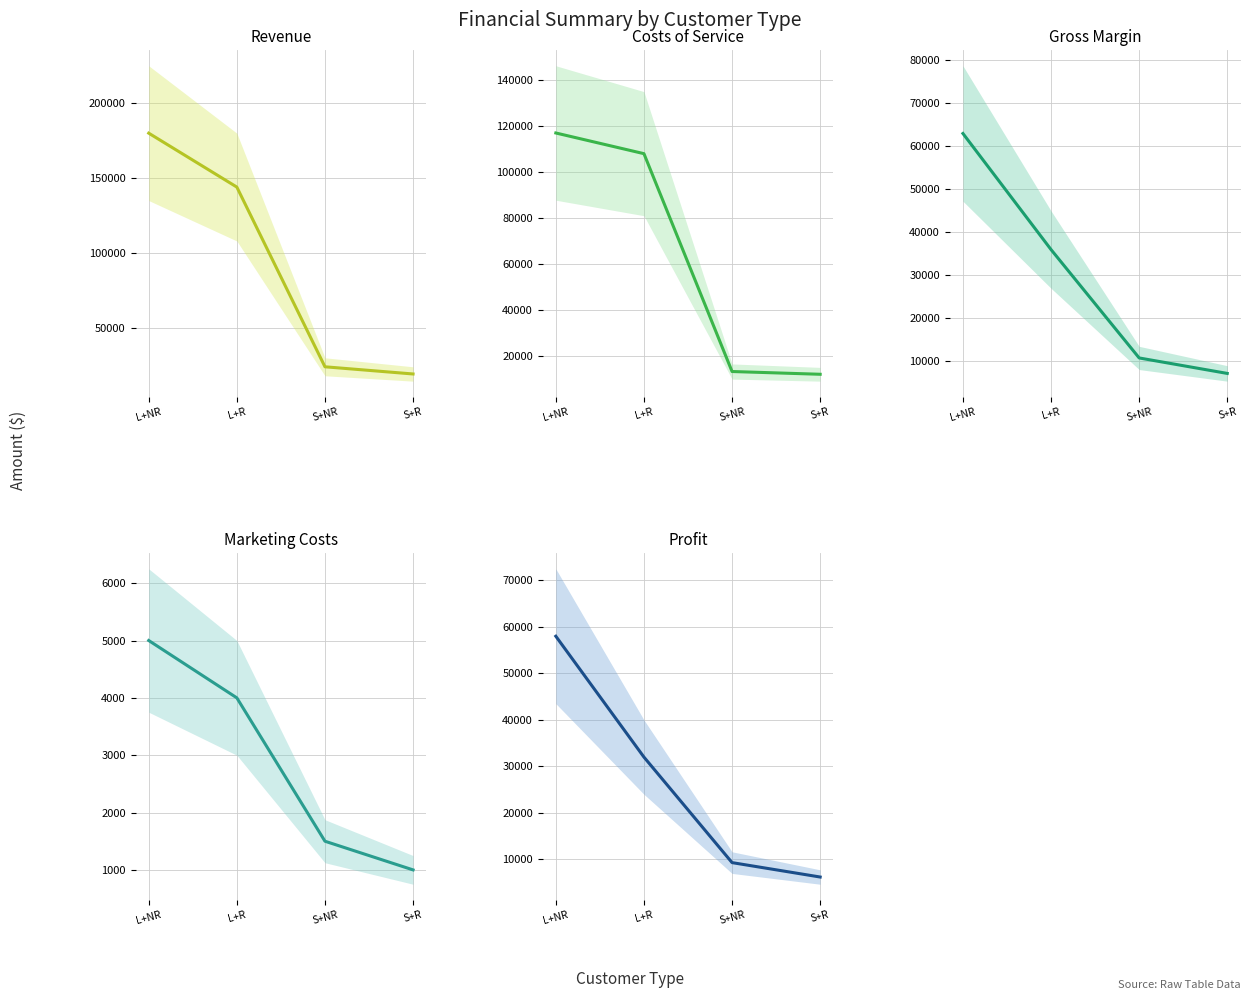

What is the total value across all series at S+R?

45600